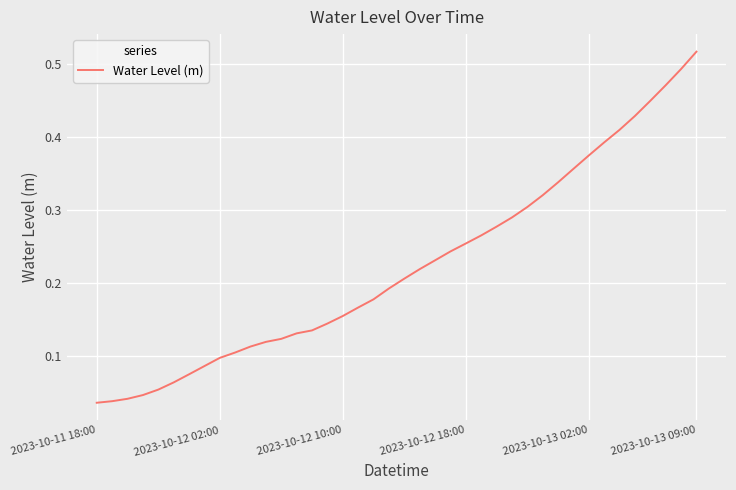

Reading right to left, list all the values displayed in this chart.

0.5	0.5	0.5	0.4	0.4	0.4	0.4	0.4	0.4	0.3	0.3	0.3	0.3	0.3	0.3	0.3	0.2	0.2	0.2	0.2	0.2	0.2	0.2	0.2	0.1	0.1	0.1	0.1	0.1	0.1	0.1	0.1	0.1	0.1	0.1	0.1	0.0	0.0	0.0	0.0